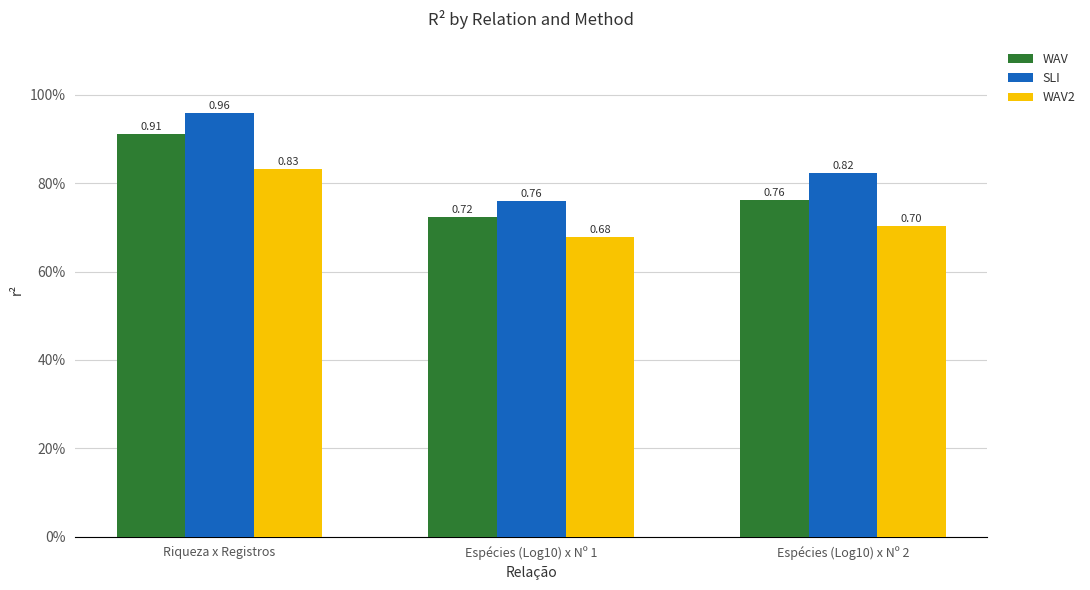

Rank the series by their maximum value, from highest to lowest.

SLI, WAV, WAV2